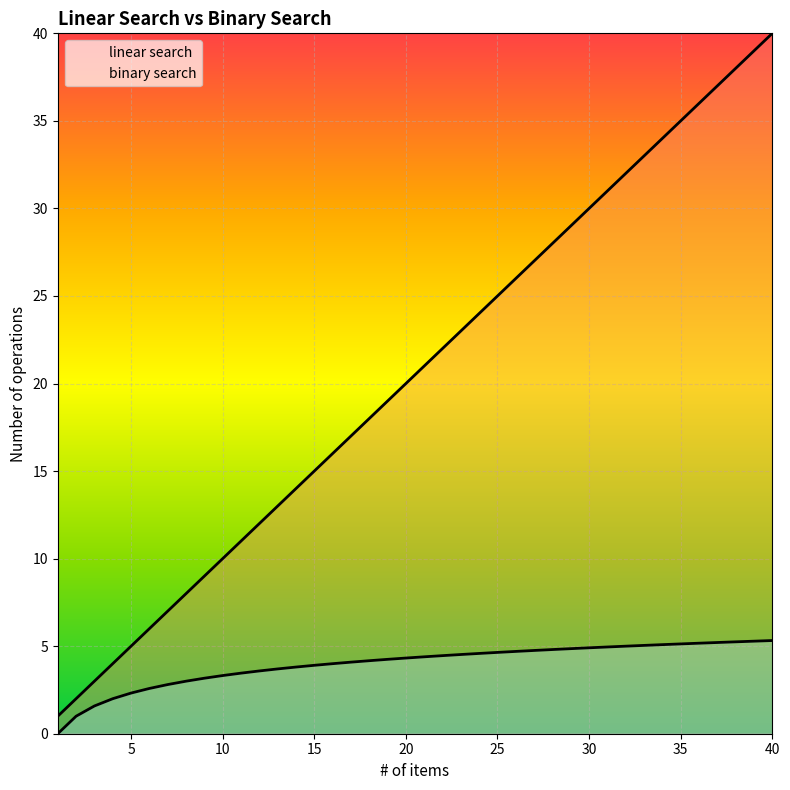

Which series has the largest total across all categories?

linear search